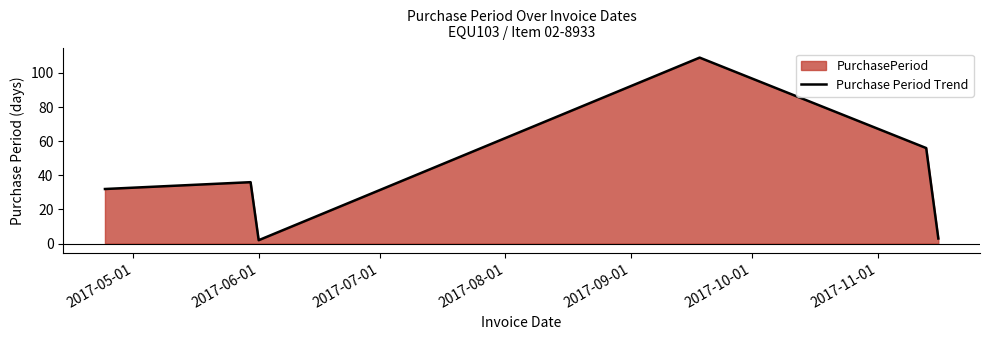

How many values are below 36?

3